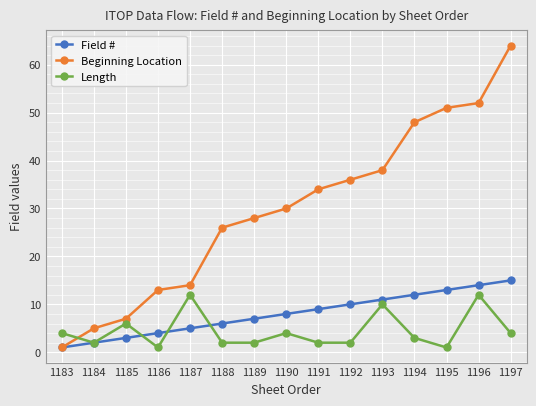

How many times do Beginning Location and Length cross each other?

1